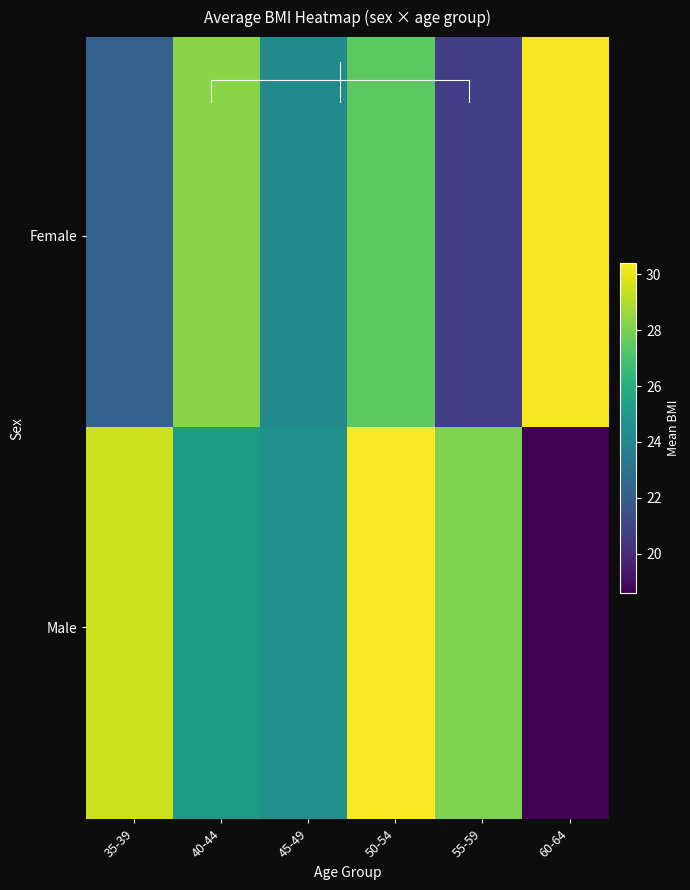

Which series has the largest range (max minus min)?

1_male